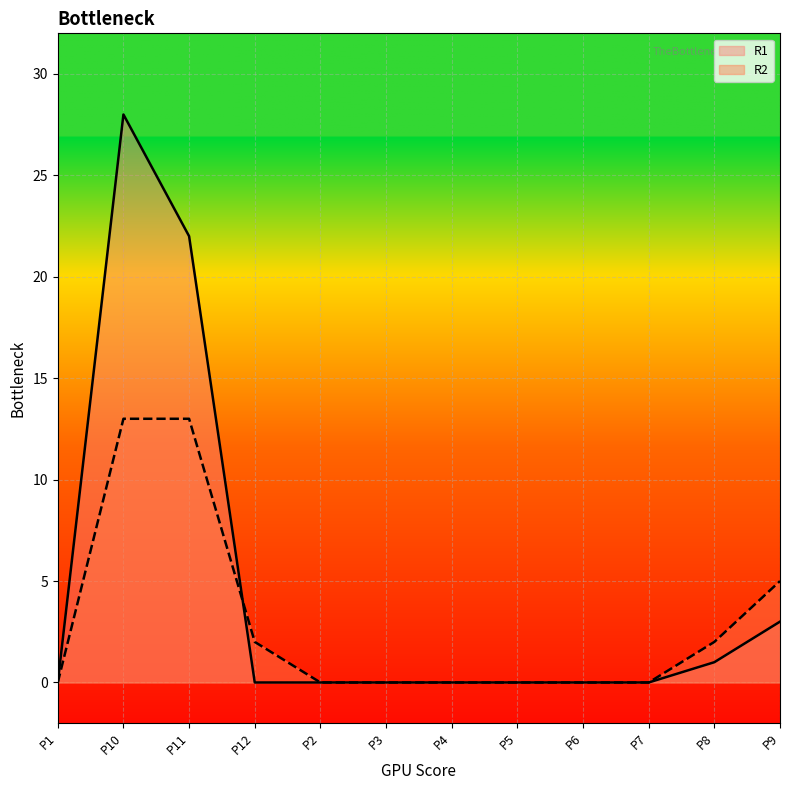

Which series ends up on top after the final intersection of R2 and R1?

R2